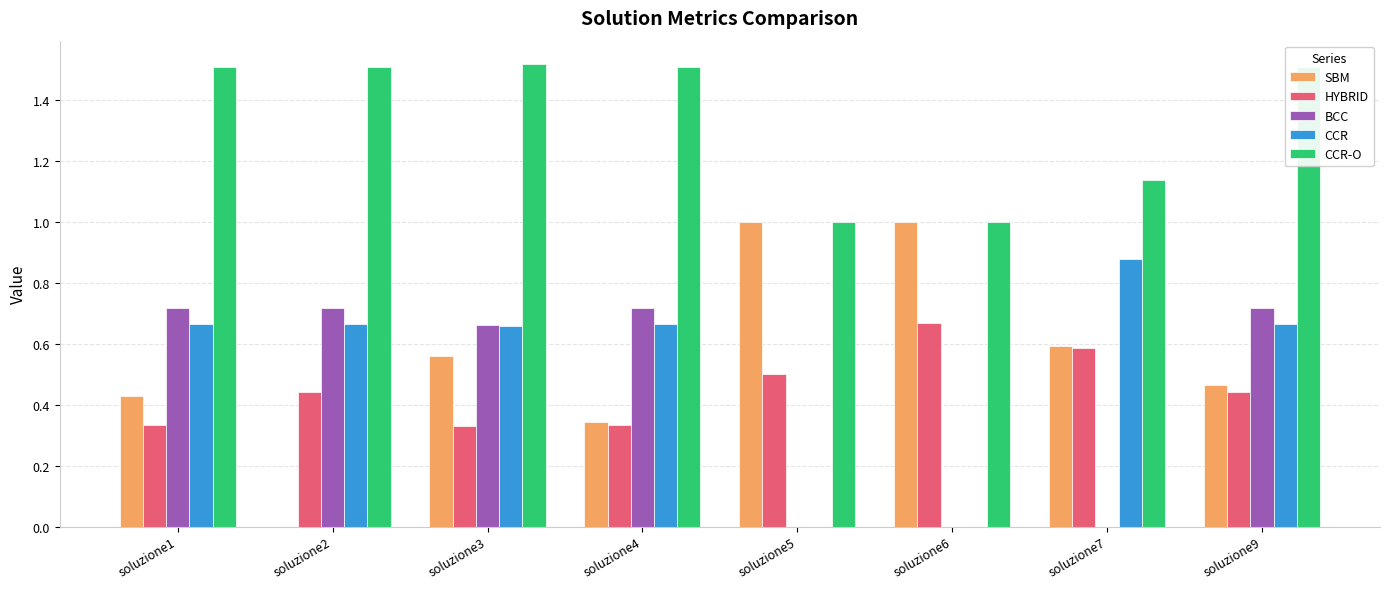

How many groups of bars are there?

8